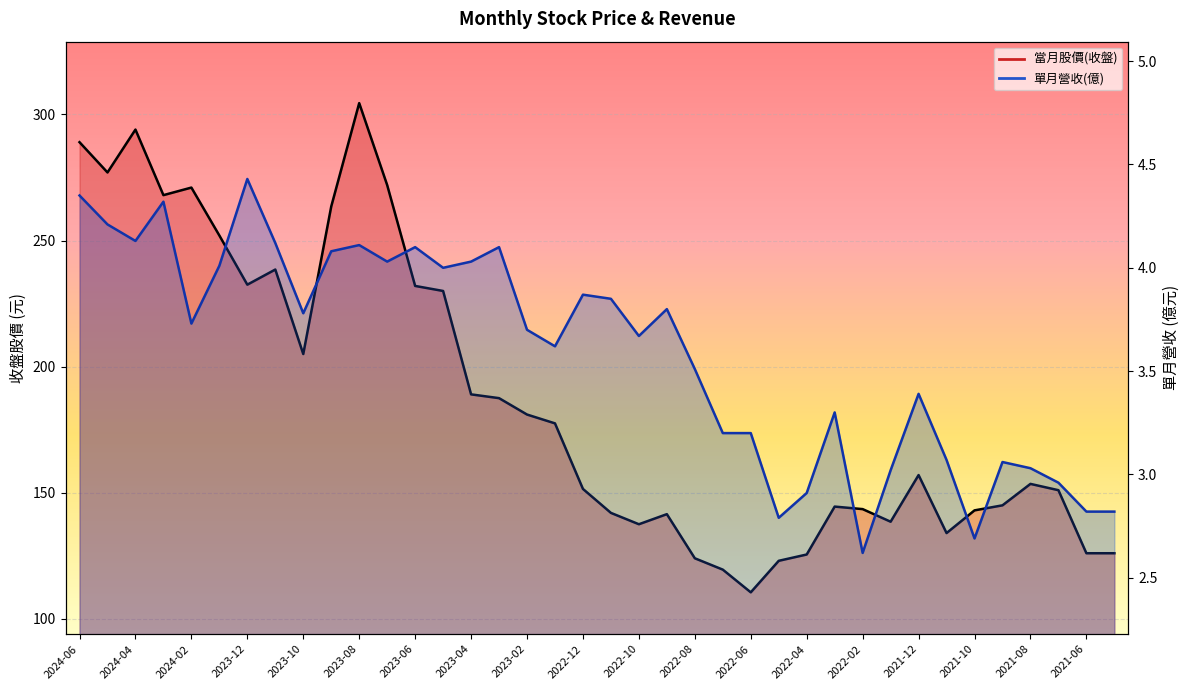

At which label does 當月股價(收盤) reach its peak?

2023-08